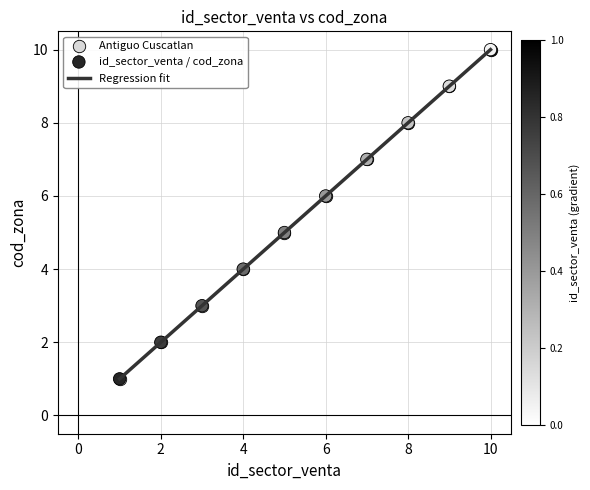

What is the difference between the maximum and minimum values?

9.0